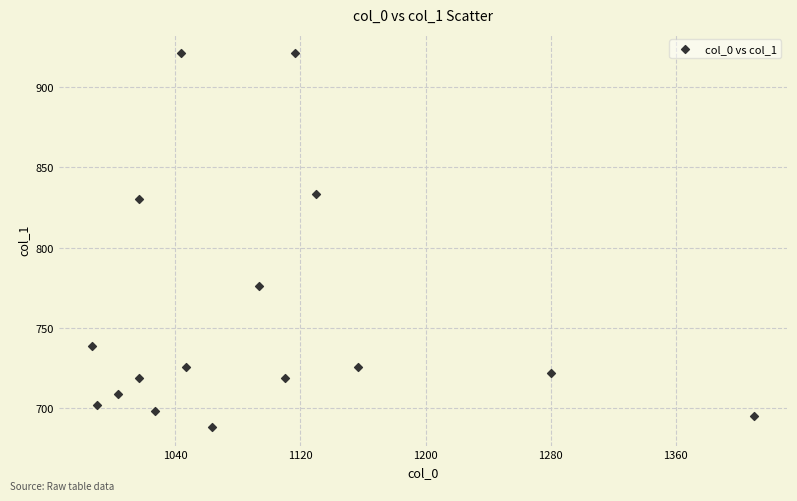

What is the range of Y values (max minus min)?

232.9